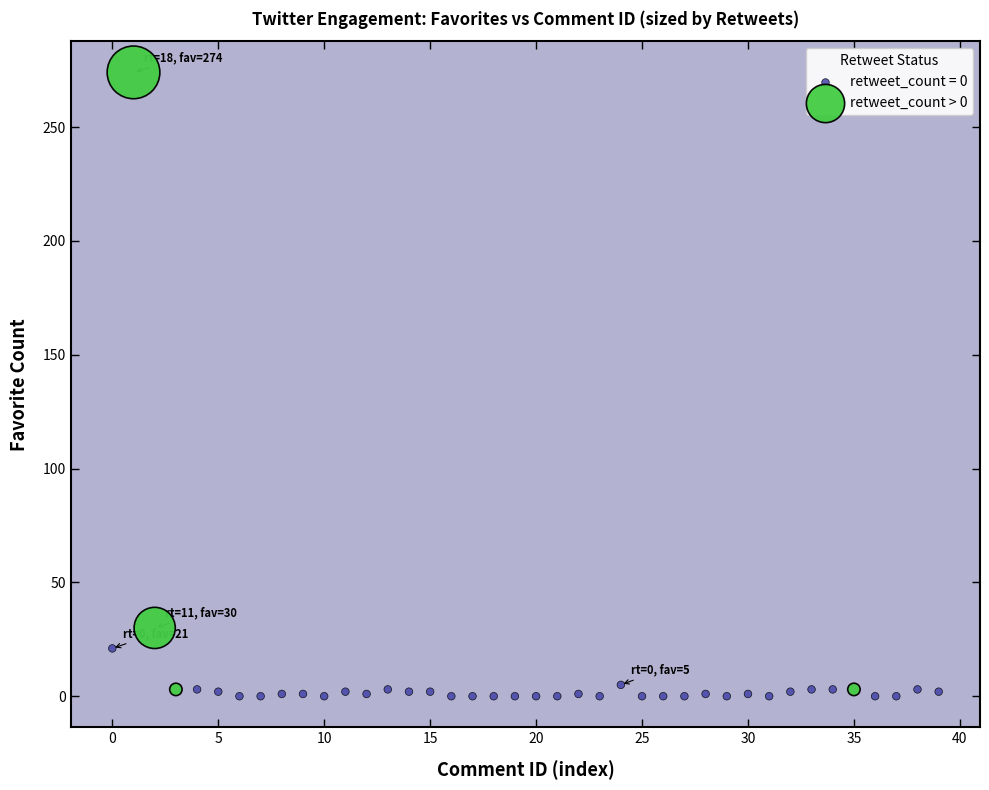

Which series has the largest Y range (max minus min)?

retweet_count > 0